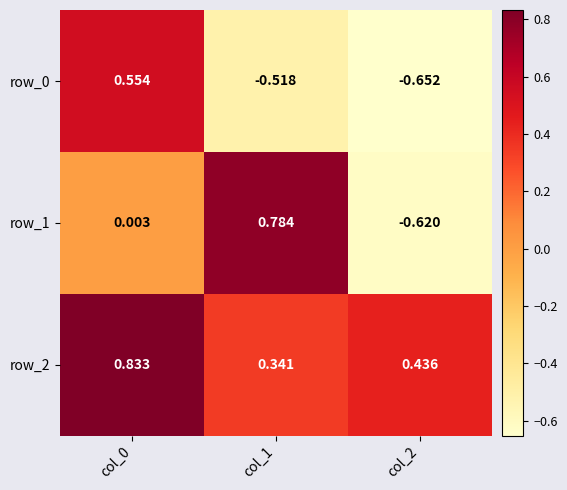

What is the difference between the maximum and minimum values in the row_0 series?

1.2